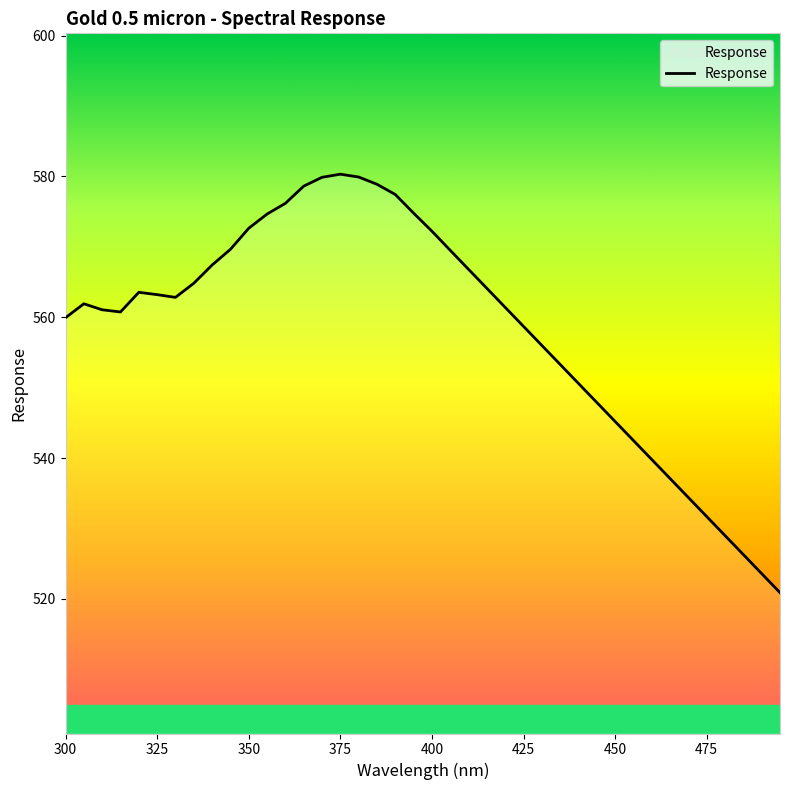

How many categories are shown in the chart?

40